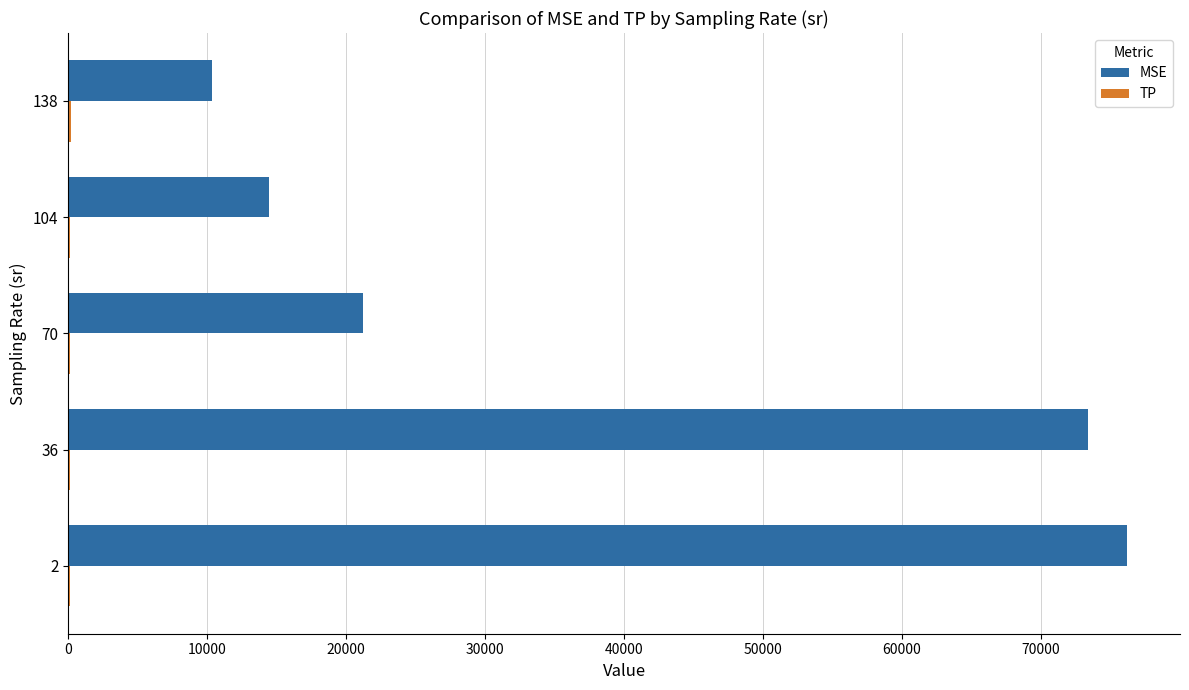

What is the sum of all MSE values?

195557.6